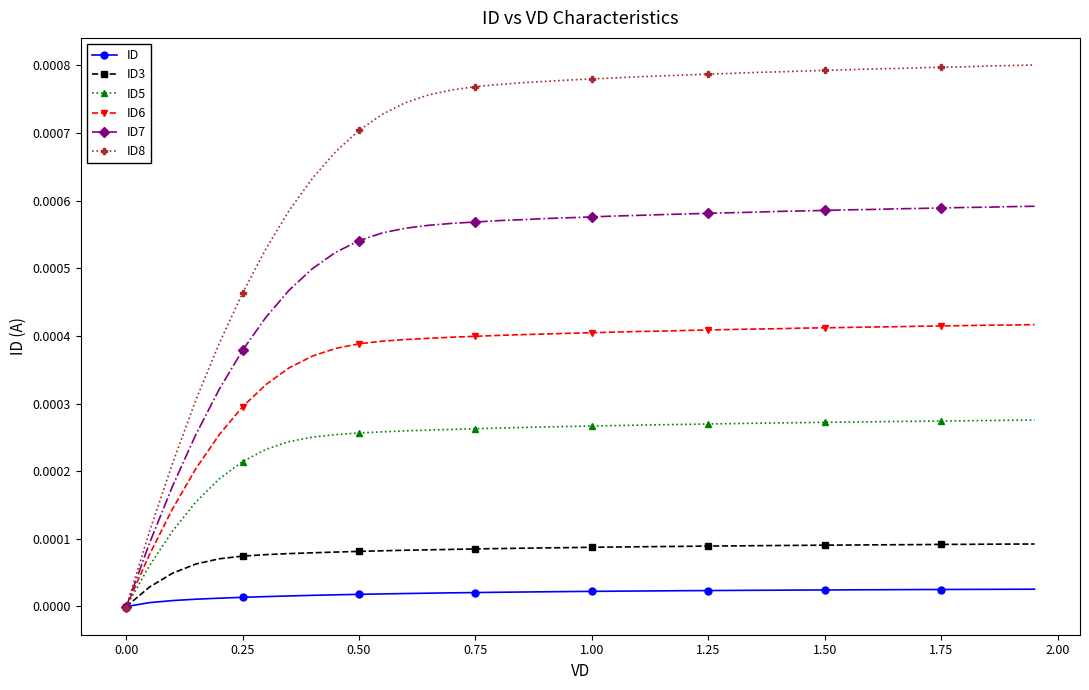

Which series has the largest total across all categories?

ID8